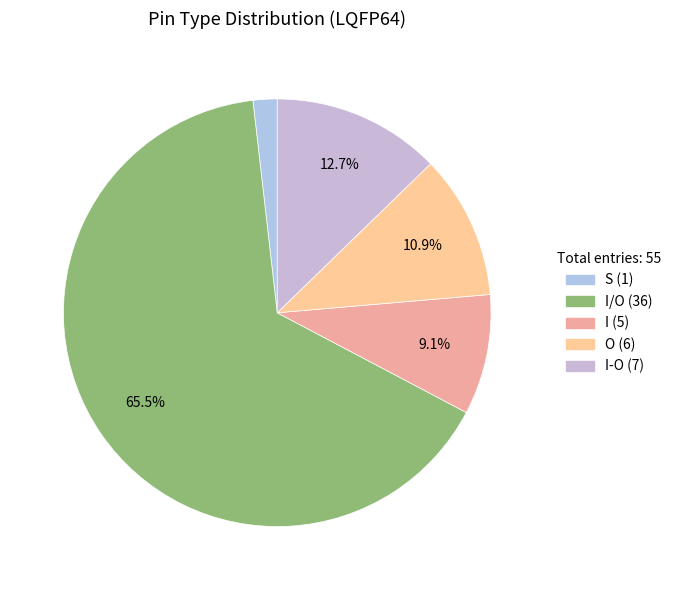

Which slice is the smallest?

S